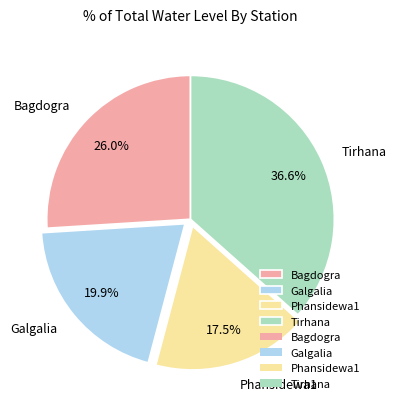

Is the sum of Tirhana and Phansidewa1 greater than half?

Yes